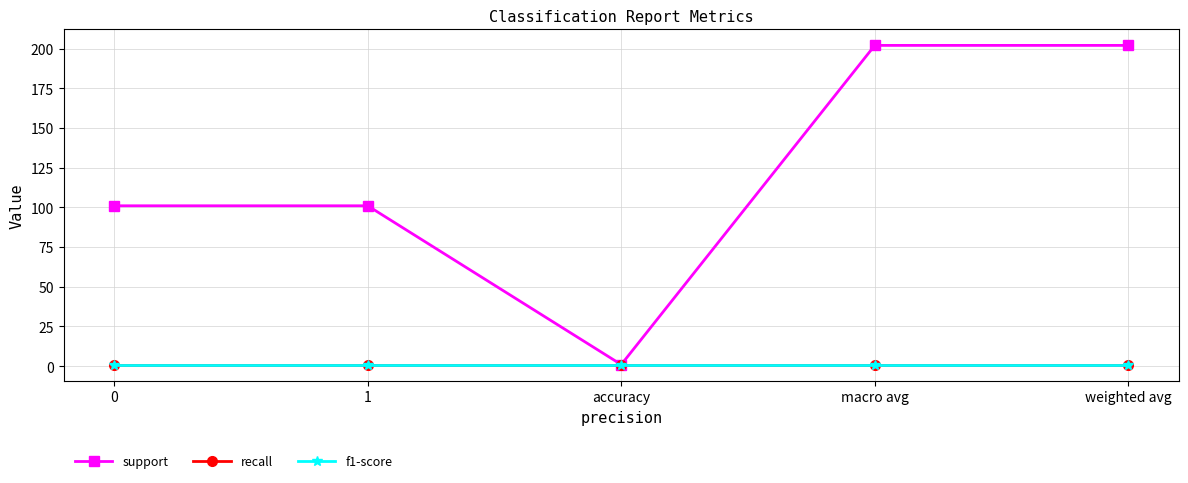

Does the chart have visible grid lines?

Yes